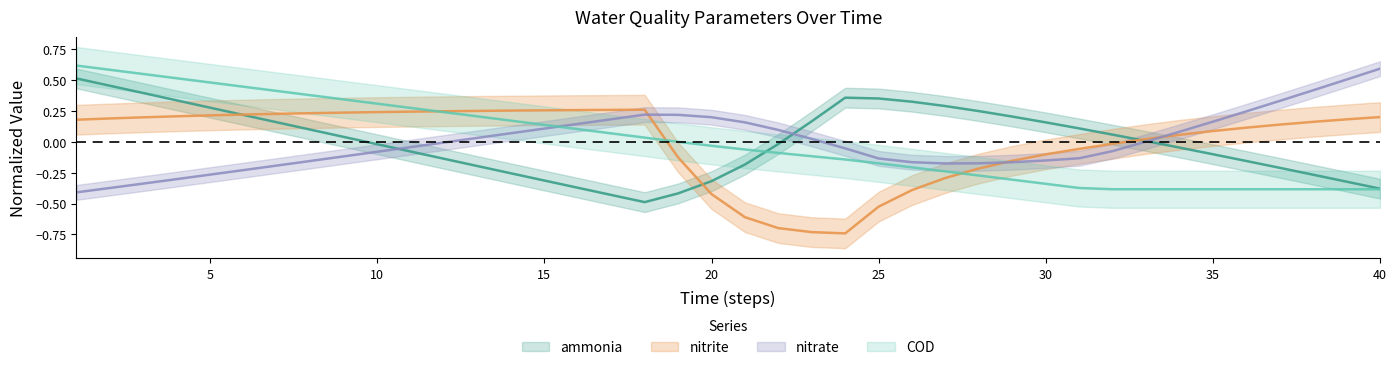

How many data points in ammonia are less than 0?

20